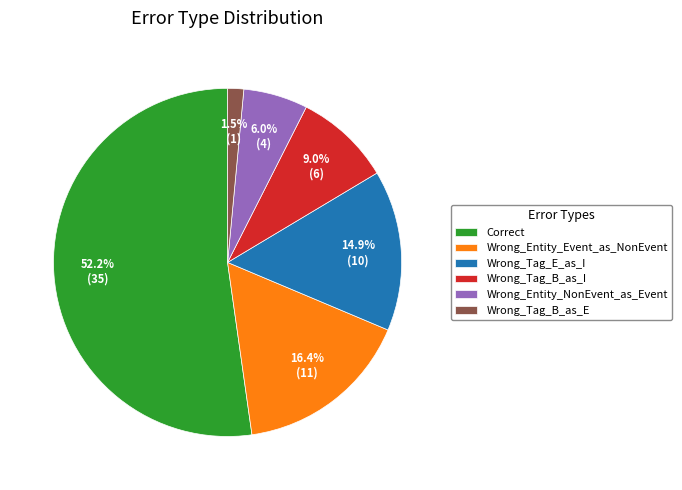

Rank the categories by value from highest to lowest.

Correct, Wrong_Entity_Event_as_NonEvent, Wrong_Tag_E_as_I, Wrong_Tag_B_as_I, Wrong_Entity_NonEvent_as_Event, Wrong_Tag_B_as_E